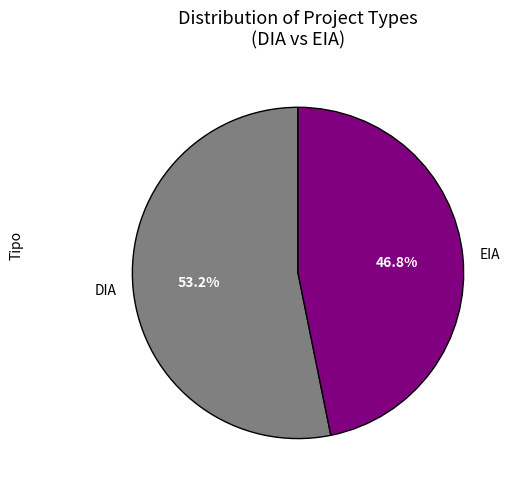

Is there any slice that represents more than half of the pie?

Yes